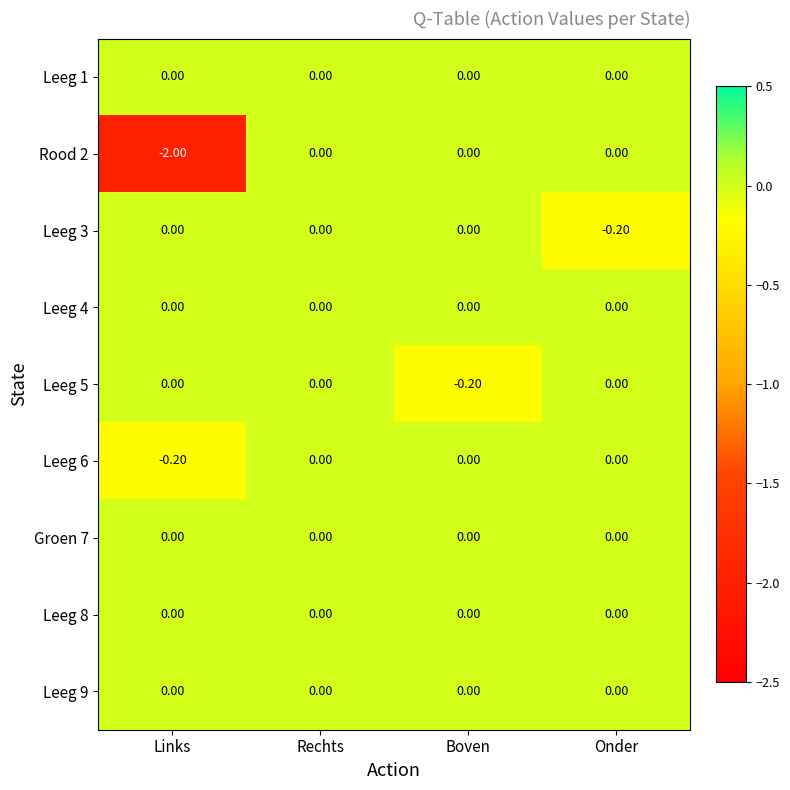

At which category is the sum across all series the highest?

Rechts